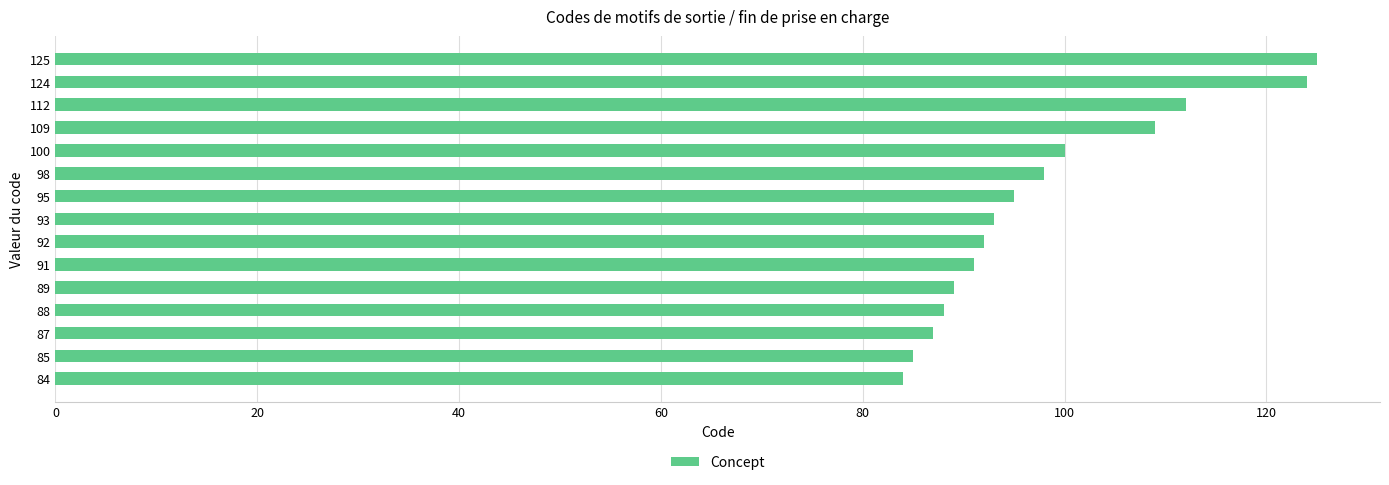

What is the change in value from 87 to 124?

+37